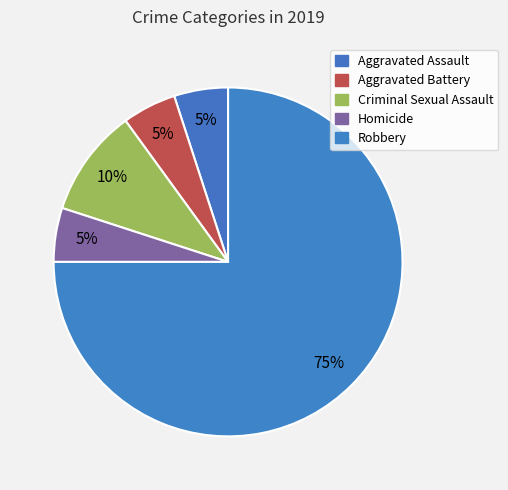

Count the number of slices in the pie.

5